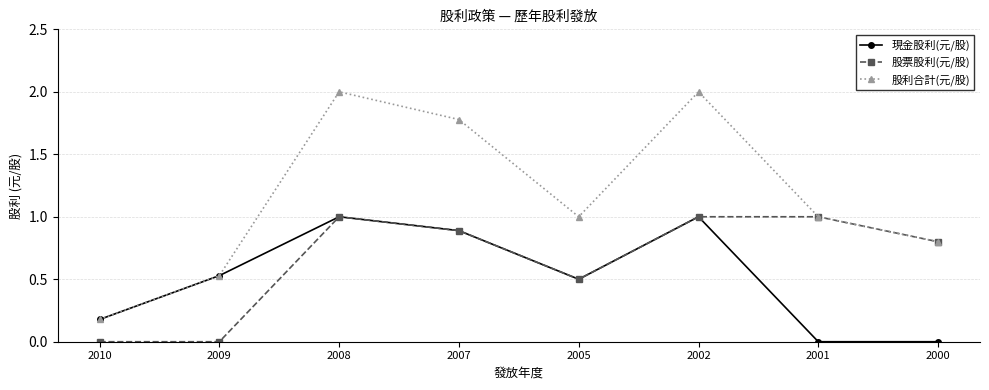

List the series in order of their overall mean, lowest first.

現金股利(元/股), 股票股利(元/股), 股利合計(元/股)